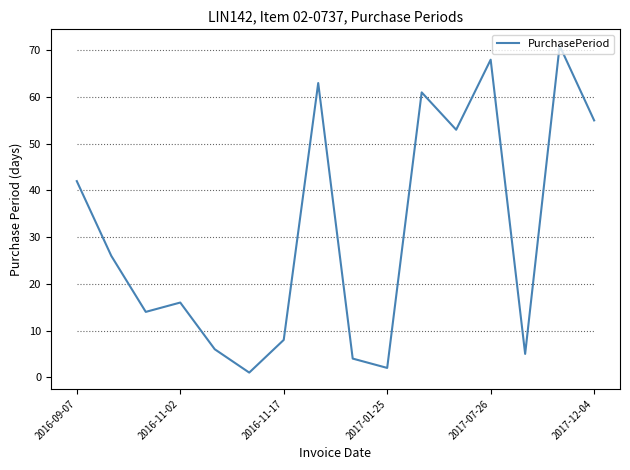

What is the smallest value displayed?

1